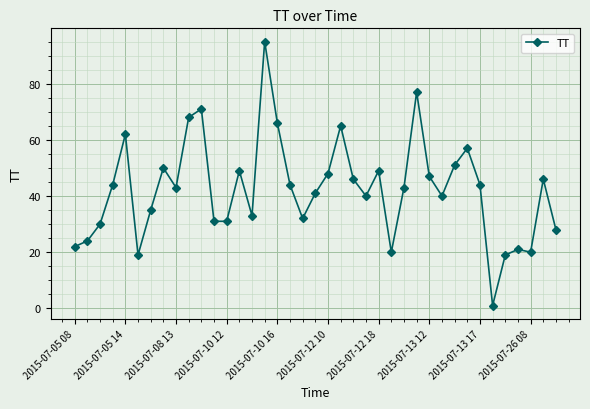

True or false: the data has more than 2 interior local peaks.

True